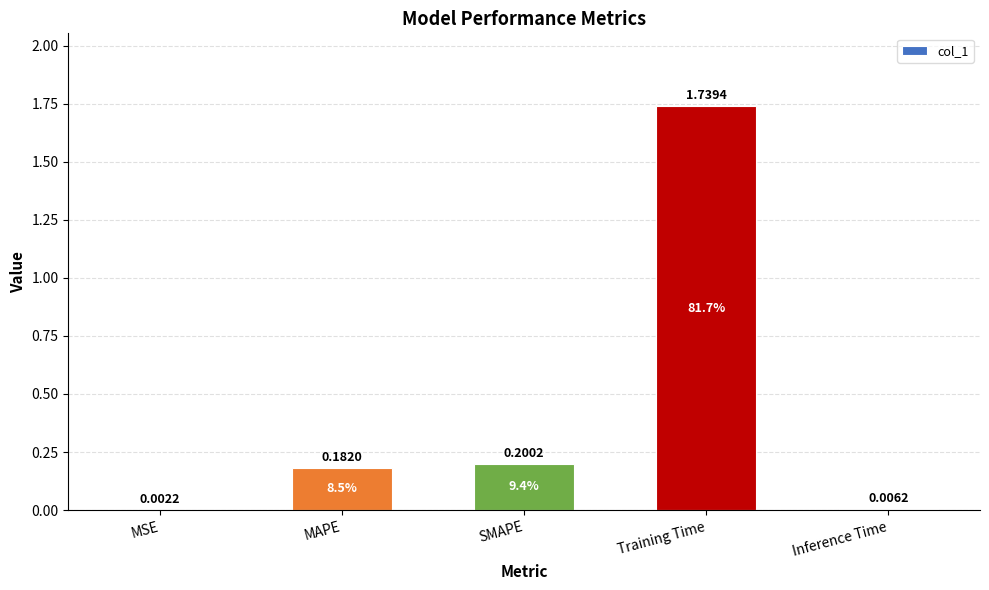

Which category has the highest value across all series?

Training Time